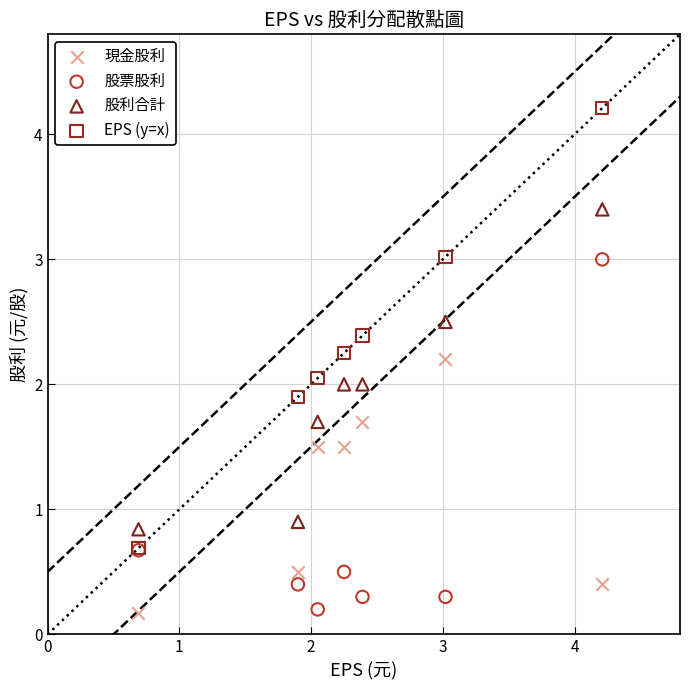

In the 現金股利 series, what Y value is closest to 1?

0.5